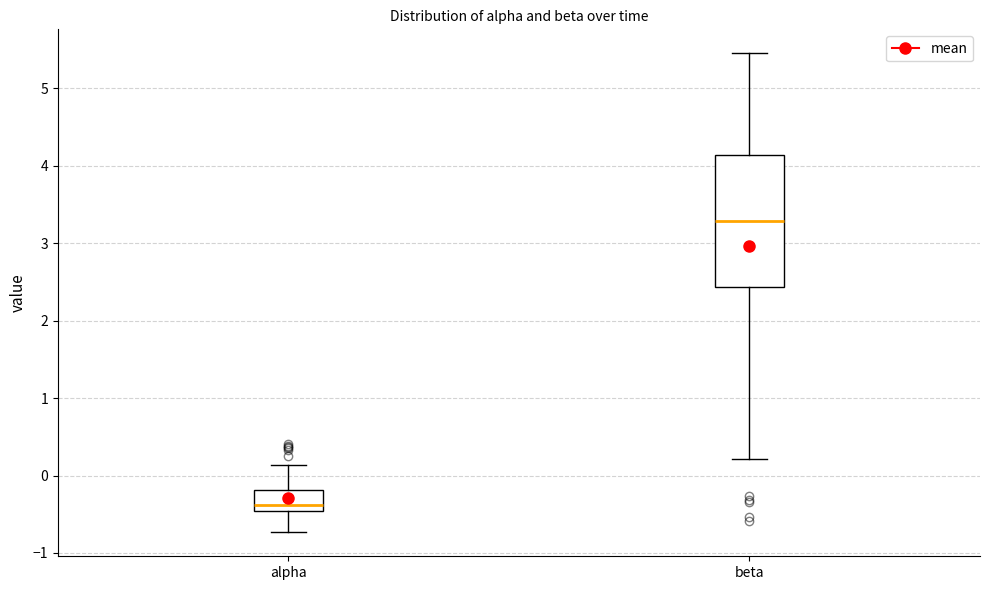

Where does the lower whisker of the box for beta end on the y-axis? The values are not printed on the chart, so give them approximately, as read against the axis.

0.2